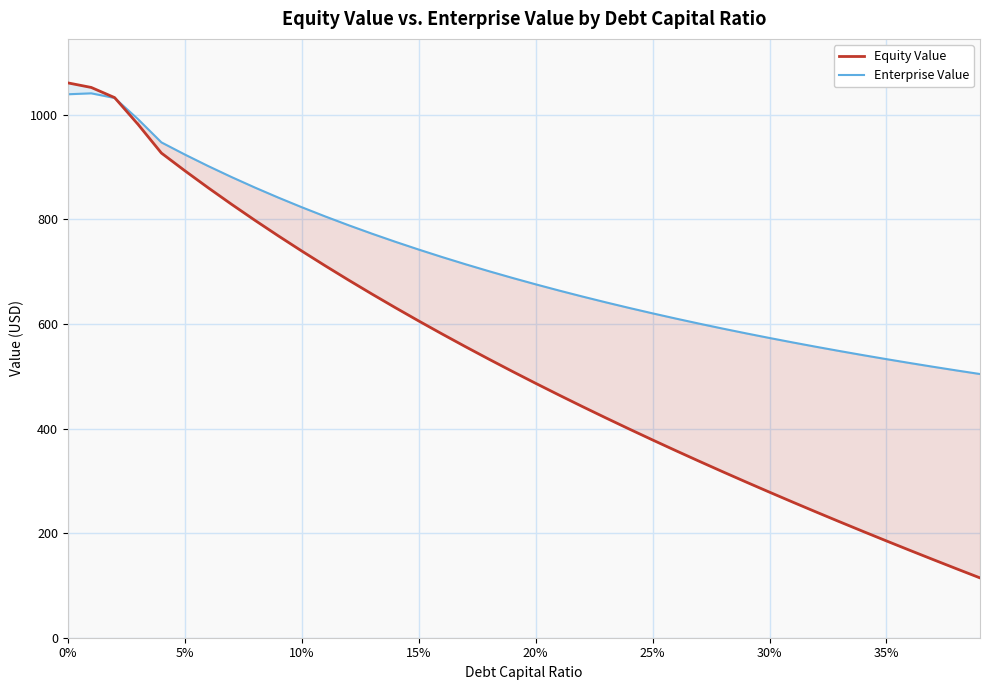

What is the difference between the maximum and second lowest values in the Equity Value series?

929.3